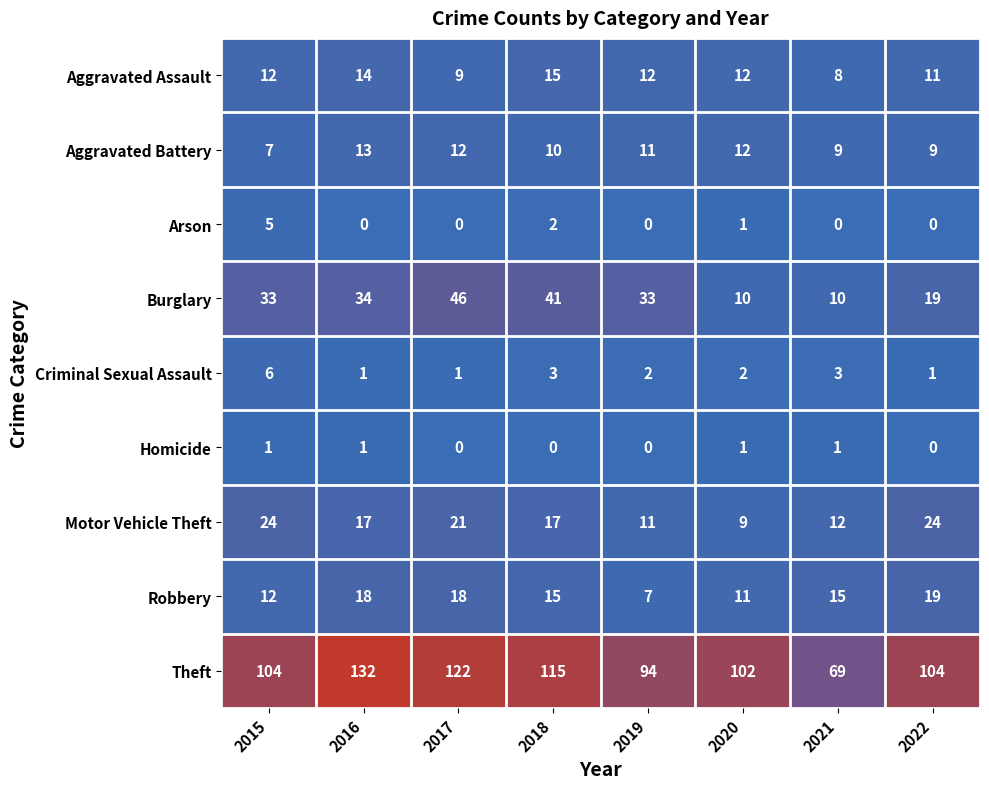

At how many categories does at least one series exceed 121?

2